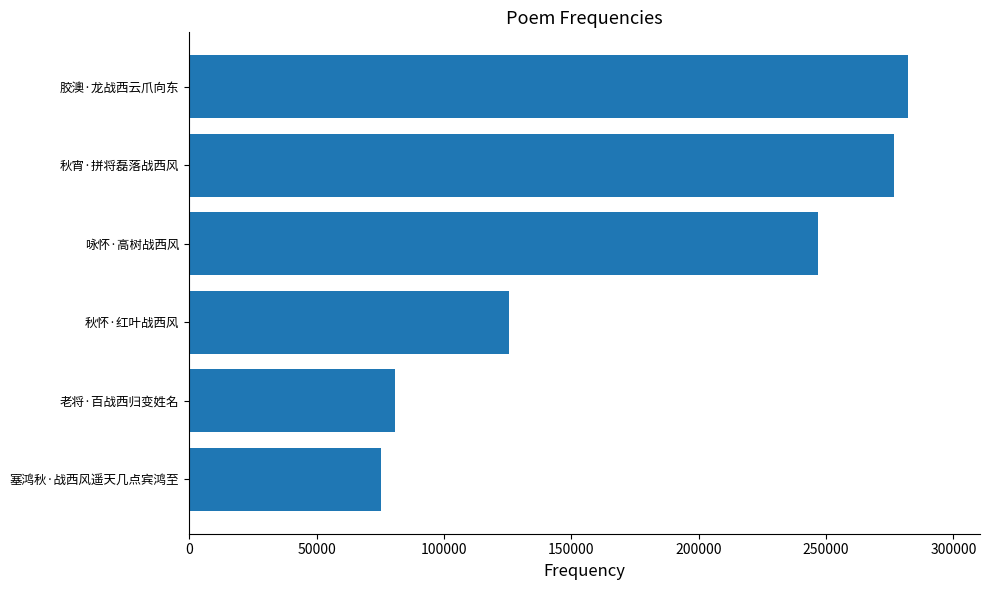

What is the greatest value displayed?

282237